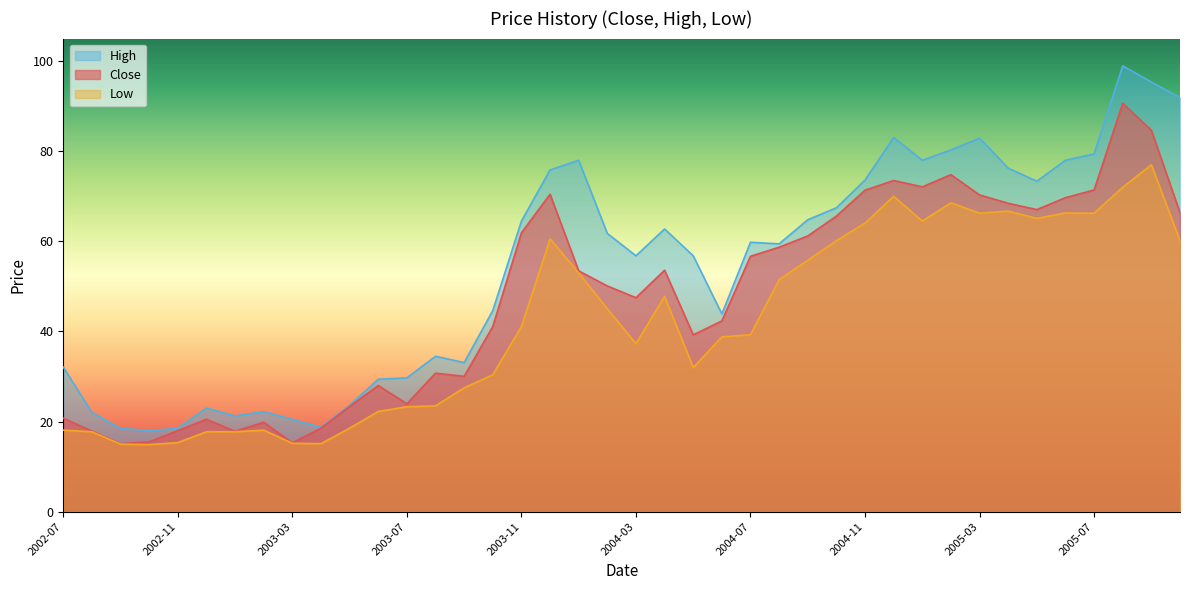

The Close series shows 61.9 at 2003-11. True or false?

True